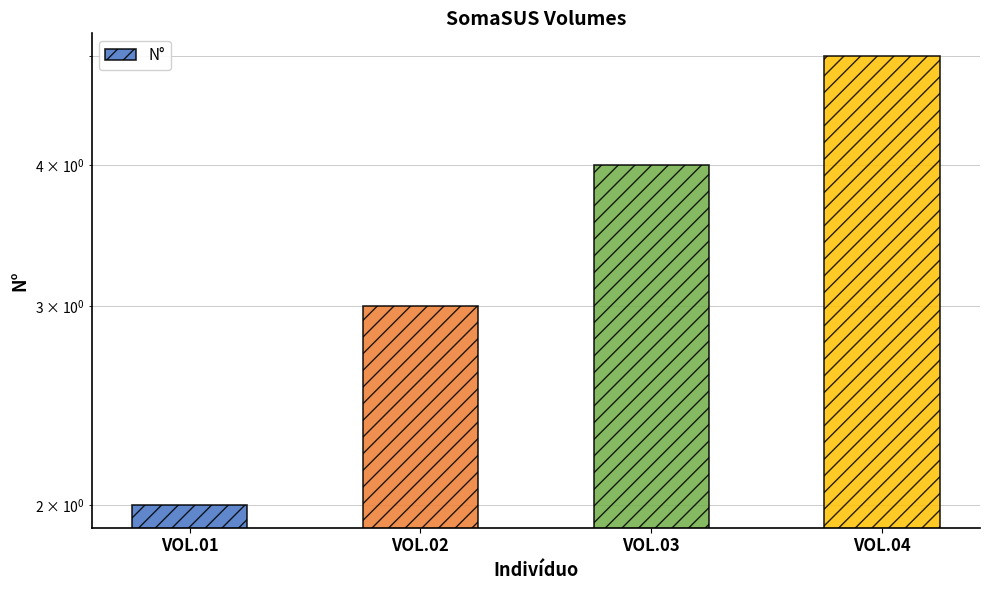

What is the value of the 1st bar from the left?

2